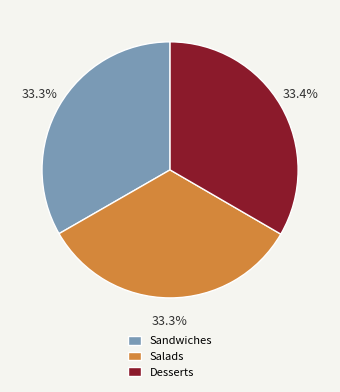

Combined, do Desserts and Salads account for over 50%?

Yes